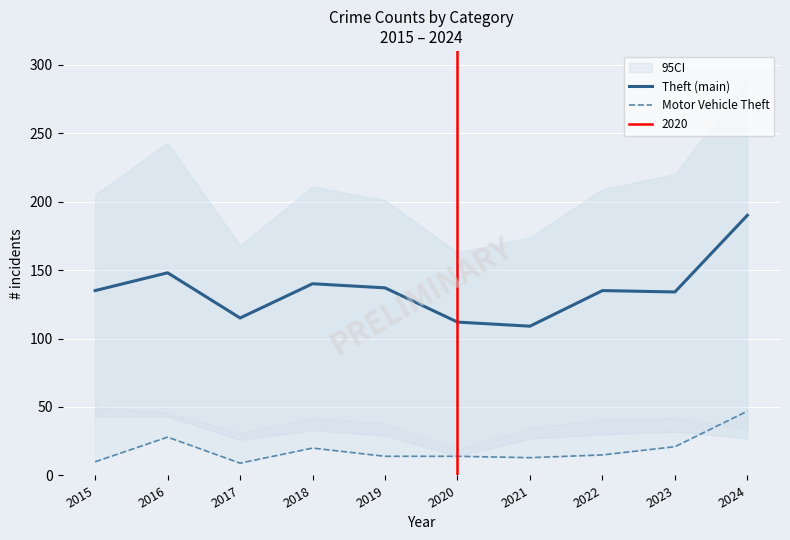

True or false: Theft (main) has more than 1 interior local peaks.

True